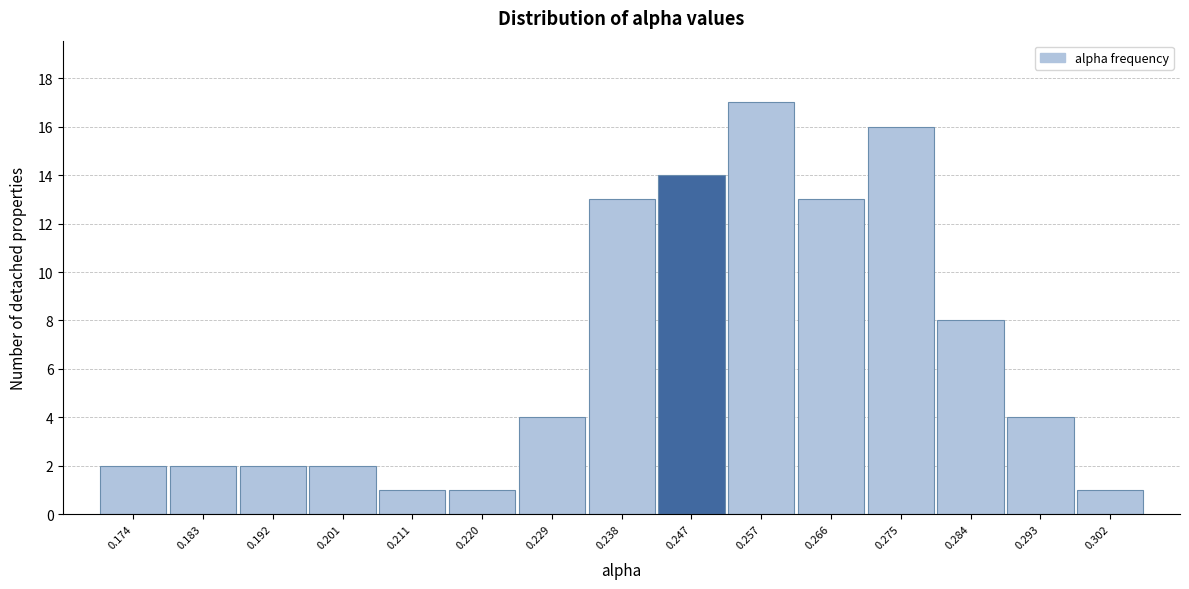

Reading left to right, extract all data points from this chart.

2	2	2	2	1	1	4	13	14	17	13	16	8	4	1